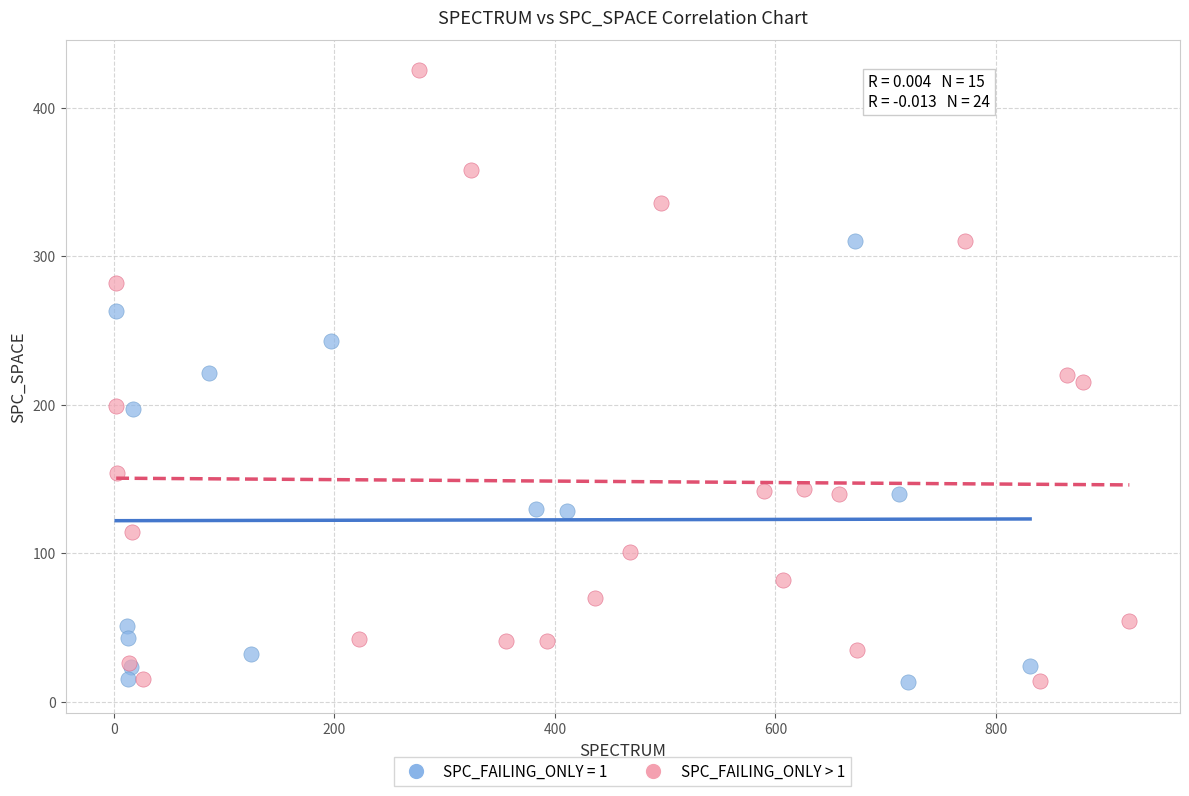

Which series has the largest Y range (max minus min)?

SPC_FAILING_ONLY > 1